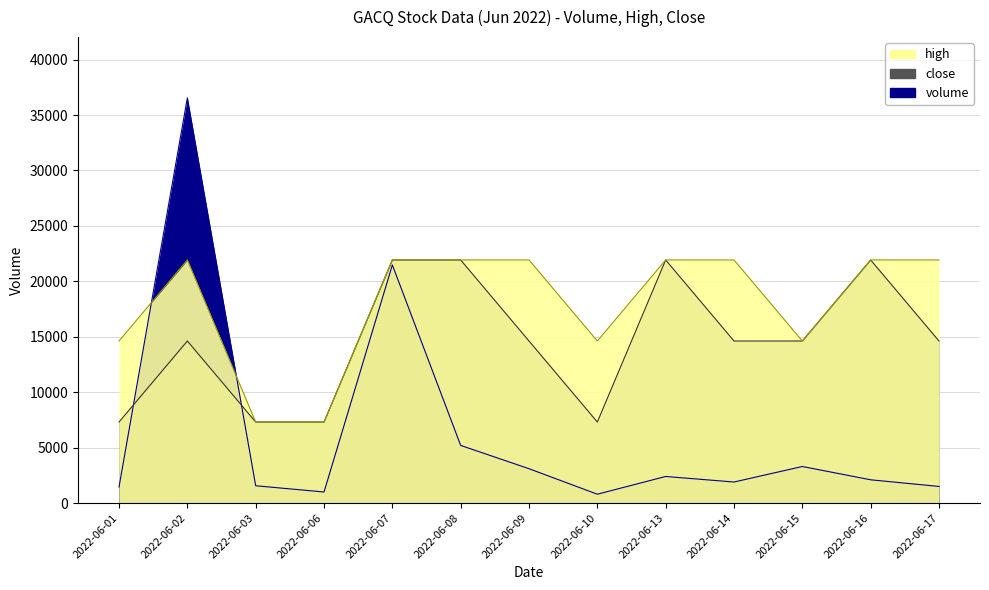

At which label is volume closest to 18673?

2022-06-07